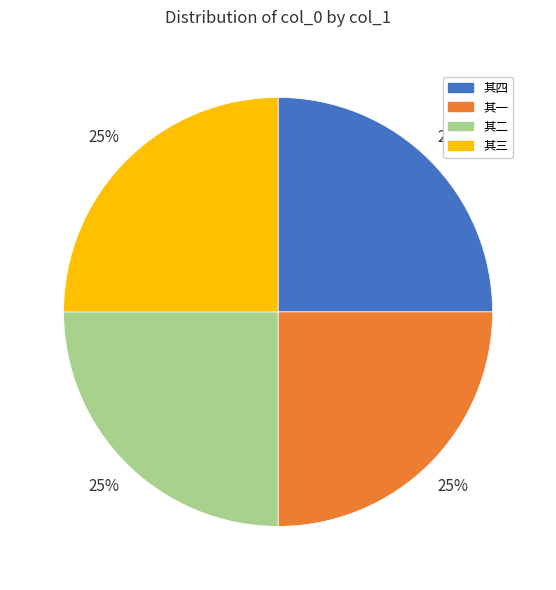

To the nearest percent, what is the average slice percentage?

25%